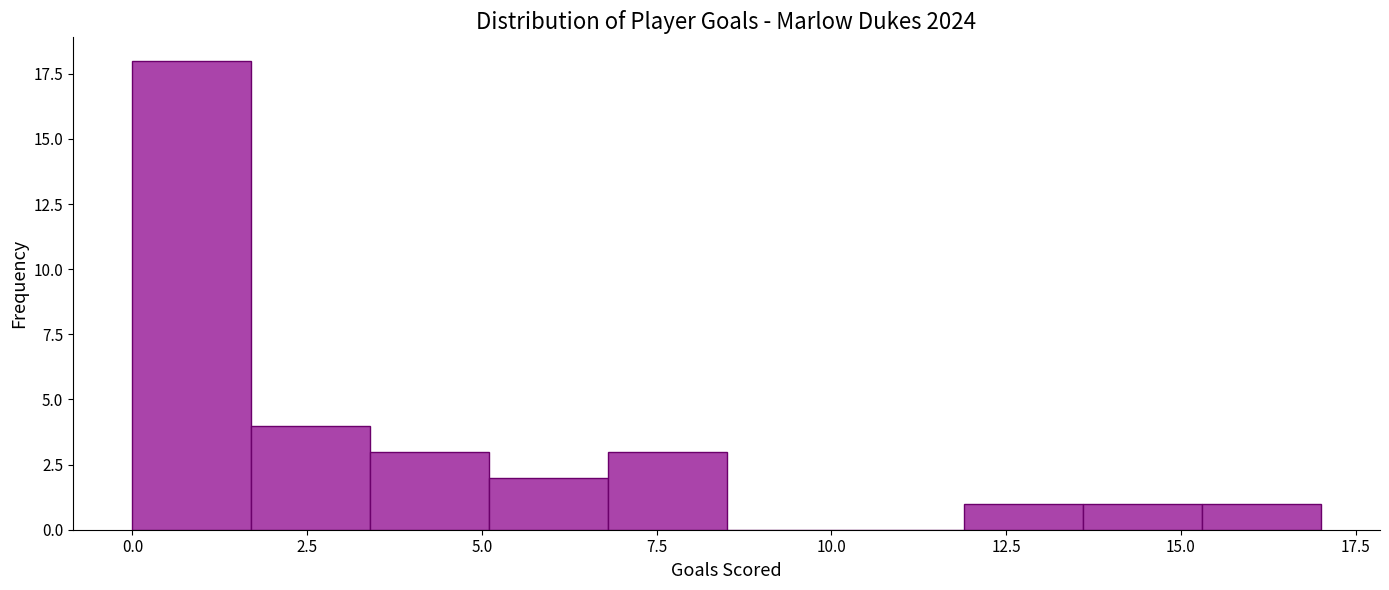

Around what value on the x-axis is the tallest bar? Give the approximate position of its centre, as read against the axis.

1.0